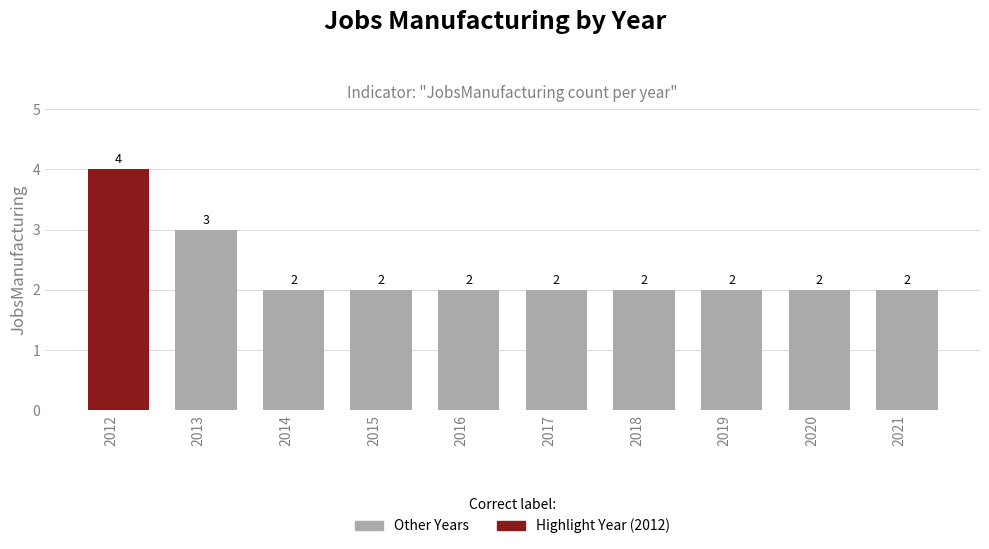

How many distinct data groups are displayed?

1